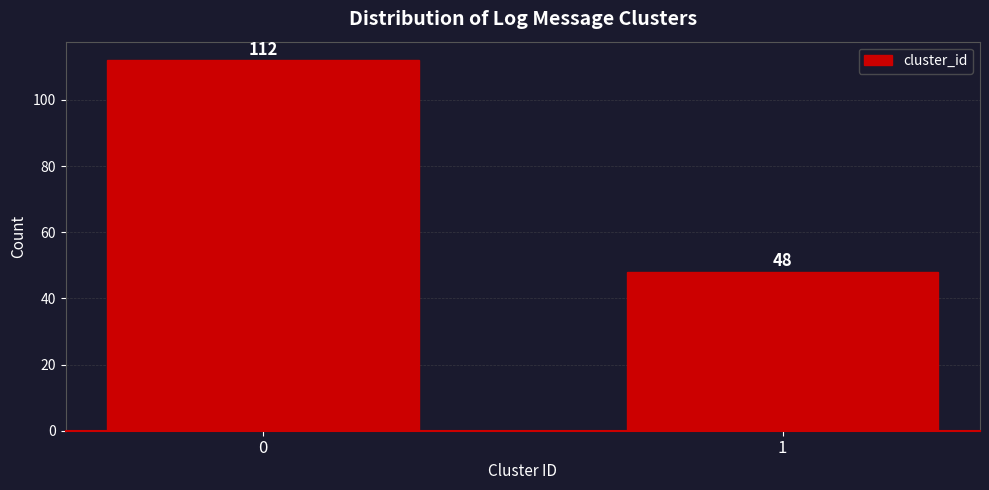

Reading left to right, what are all the values shown in this chart?

0=112	1=48